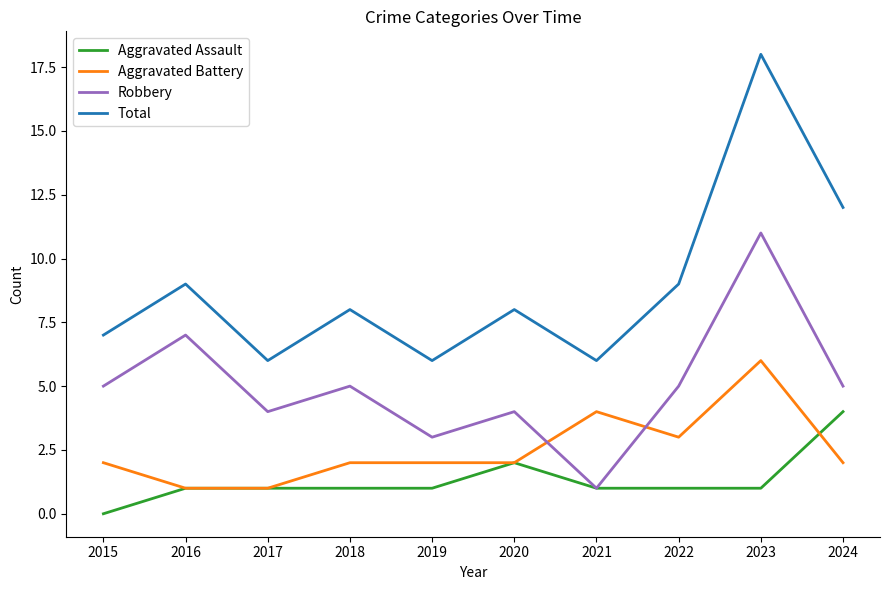

At 2019, list the series in order from smallest to largest.

Aggravated Assault, Aggravated Battery, Robbery, Total